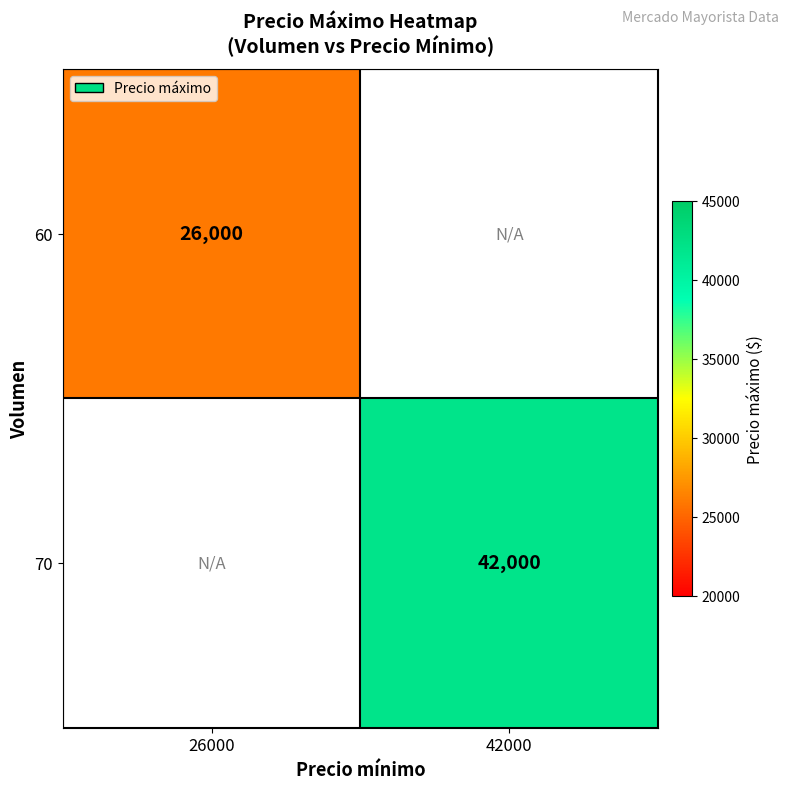

The 70 series shows 61379 at 42000. True or false?

False